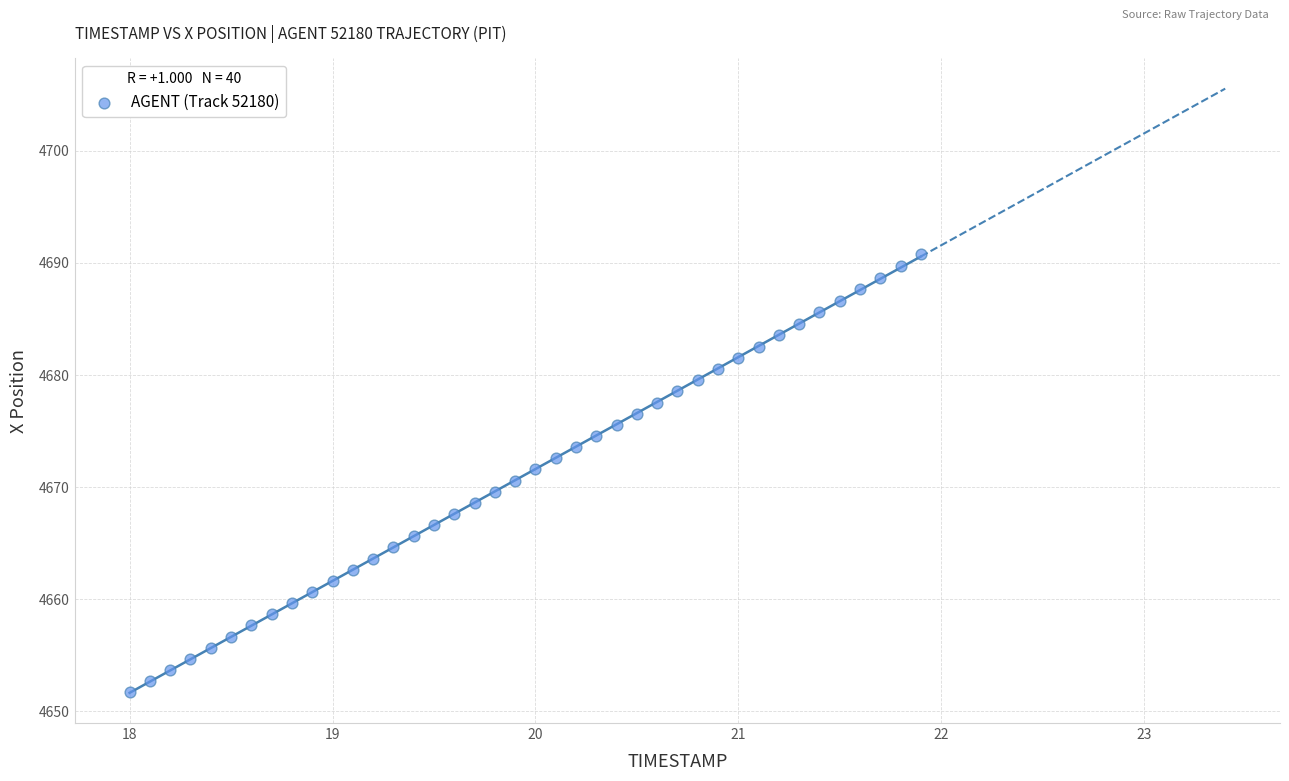

What is the range of X values (max minus min)?

3.9